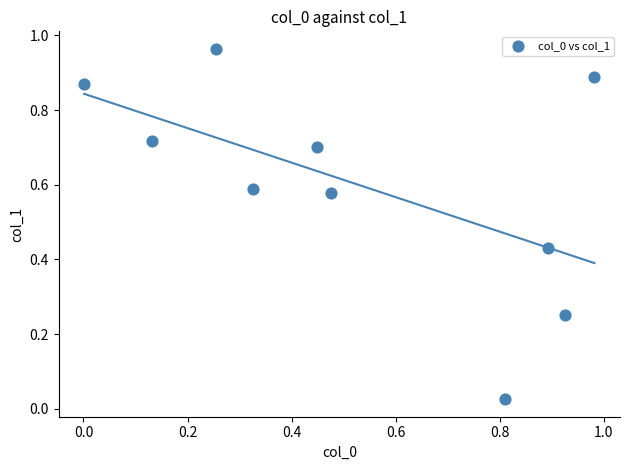

What is the average X value?

0.5